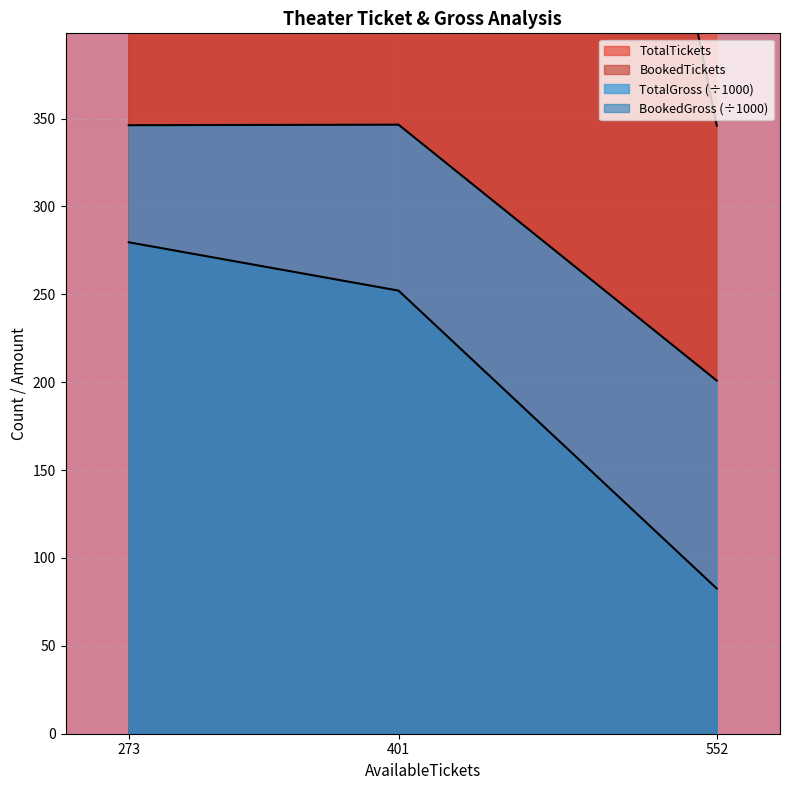

Reading right to left, extract all data points from this chart.

TotalTickets: 552=898.0	401=1632.0	273=1581.0
BookedTickets: 552=346.0	401=1231.0	273=1308.0
TotalGross: 552=200.9	401=346.5	273=346.2
BookedGross: 552=82.6	401=252.1	273=279.6